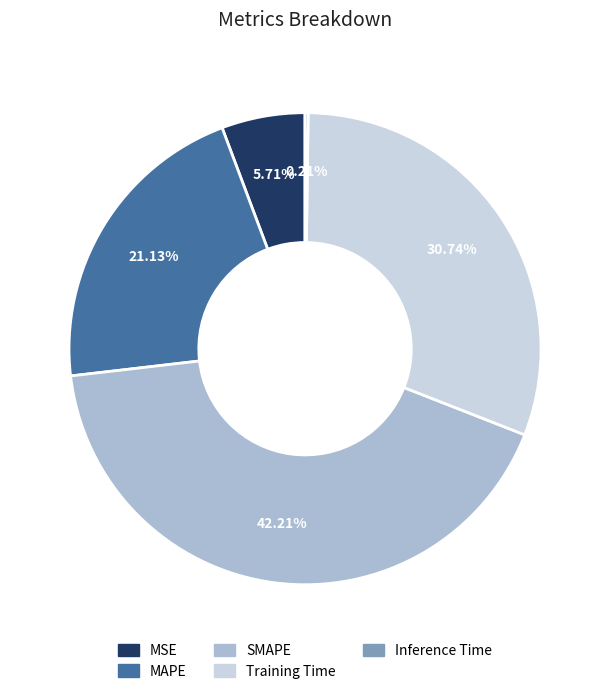

What is the largest slice in the pie chart?

SMAPE